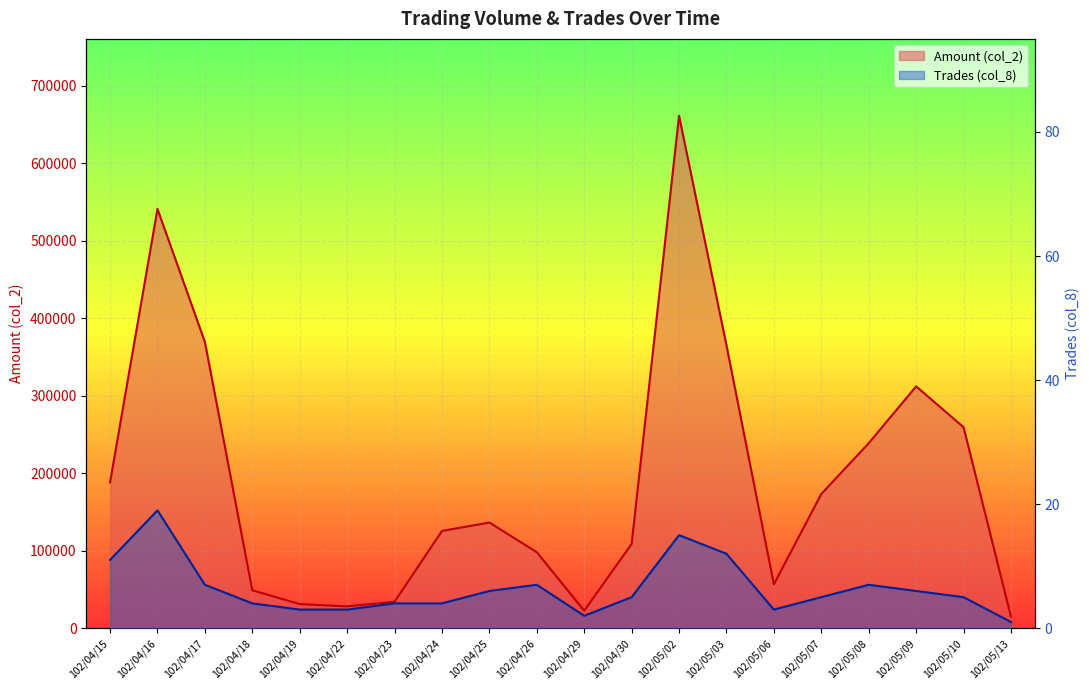

Count the number of data series in this chart.

2